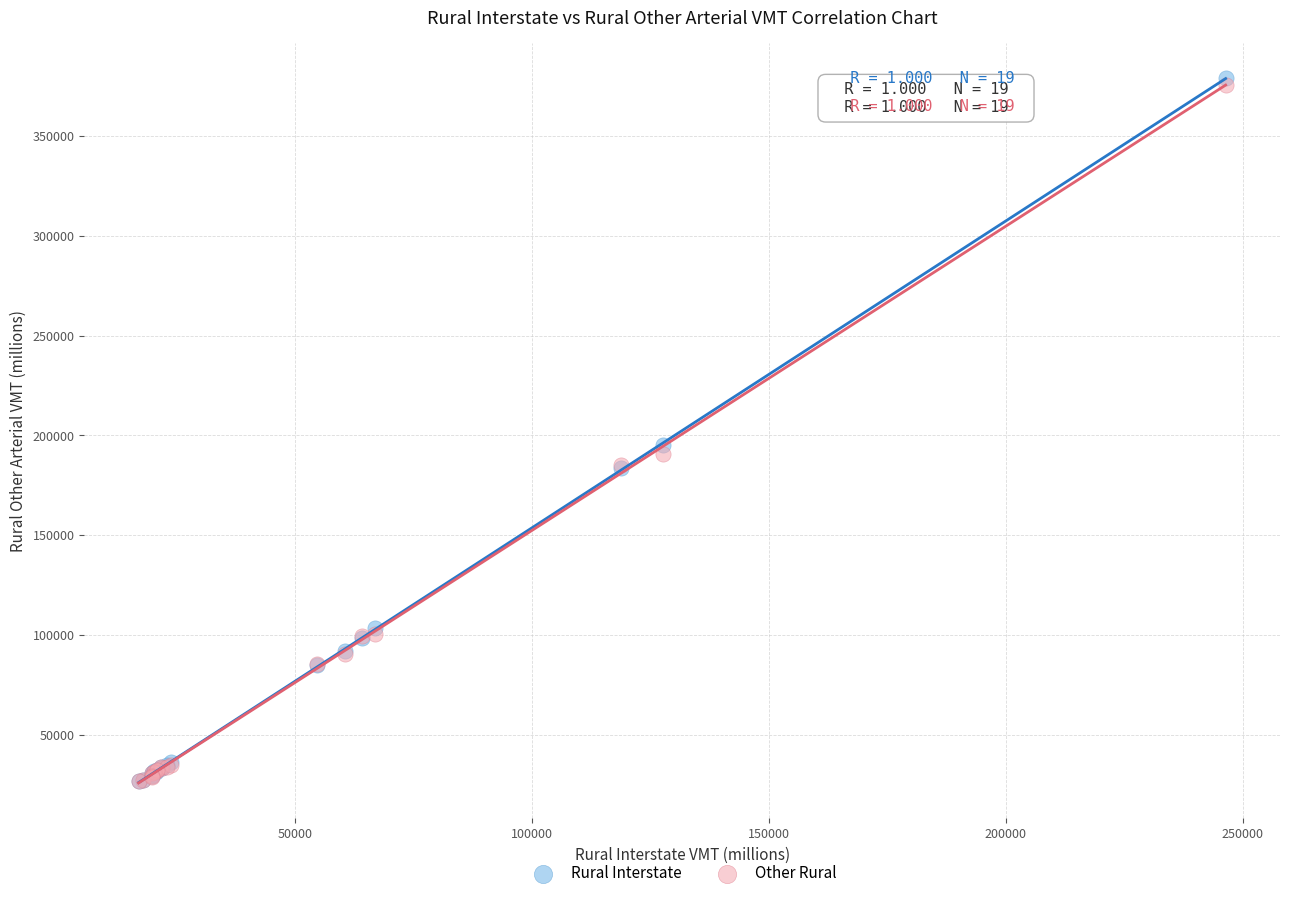

What are all the series names shown in the legend?

Rural Interstate, Other Rural